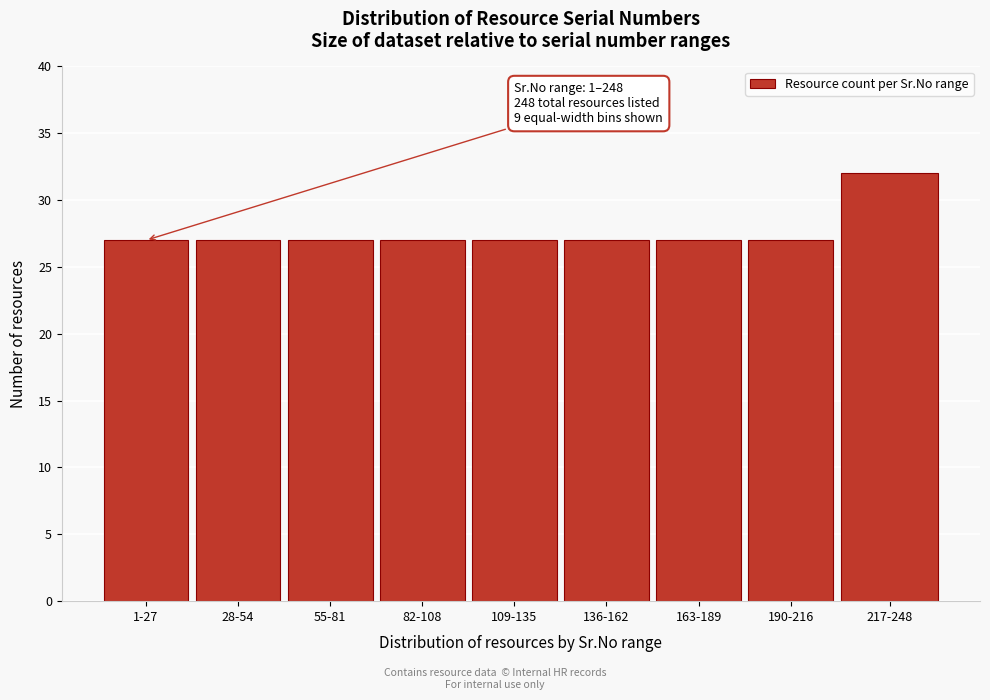

Reading right to left, transcribe all the data shown in this chart.

217-248=32	190-216=27	163-189=27	136-162=27	109-135=27	82-108=27	55-81=27	28-54=27	1-27=27